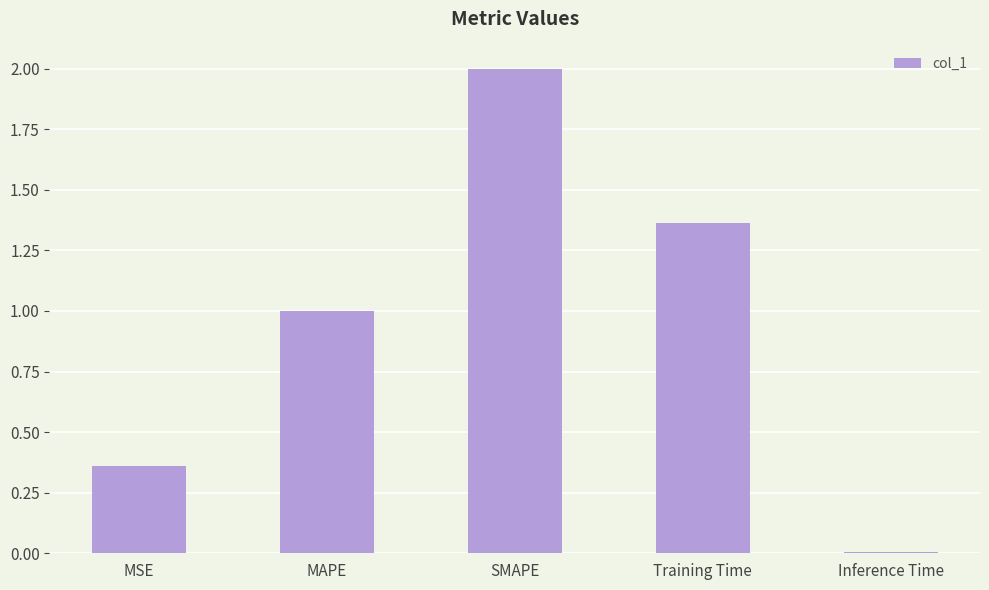

How many series are shown in this chart?

1